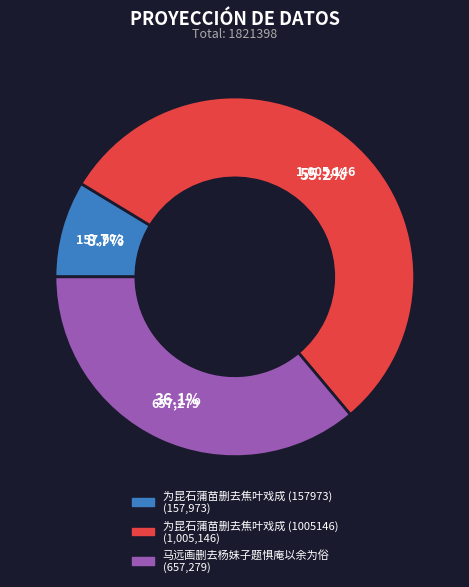

To the nearest percent, what is the average slice percentage?

33%